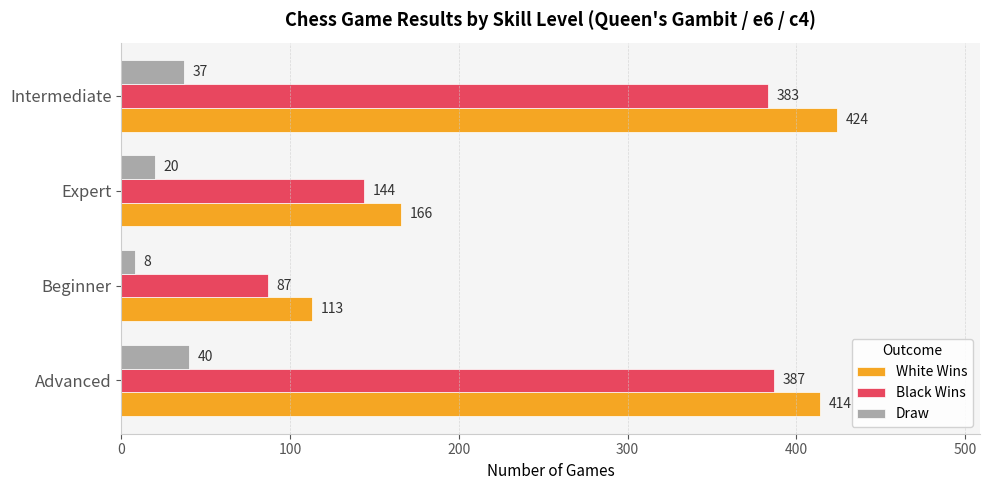

What is the difference between the second highest and second lowest values in the Draw series?

17